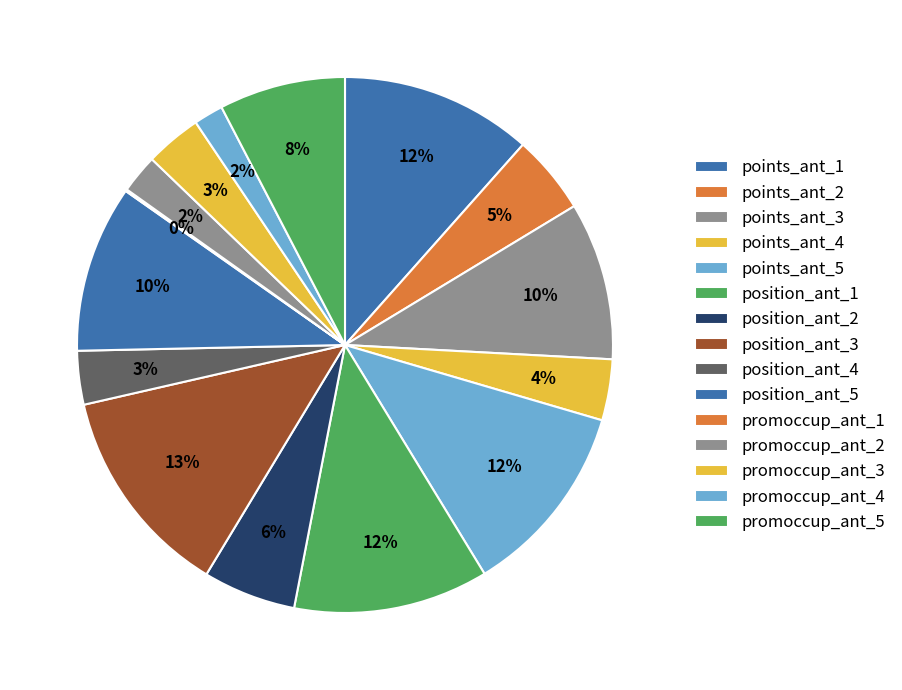

Does points_ant_4 represent more than half of the total?

No